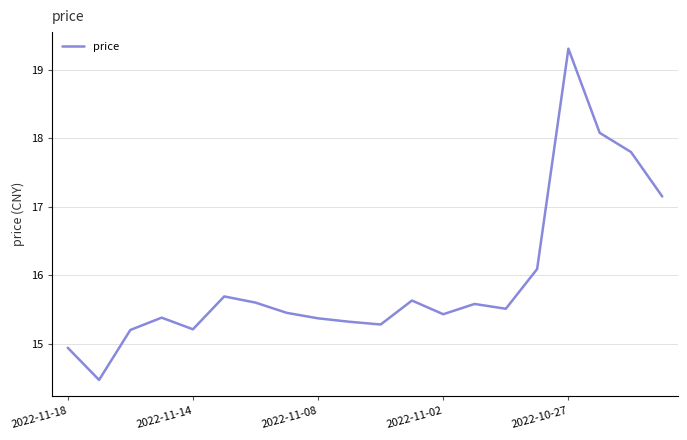

What is the difference between the maximum and minimum values?

4.8